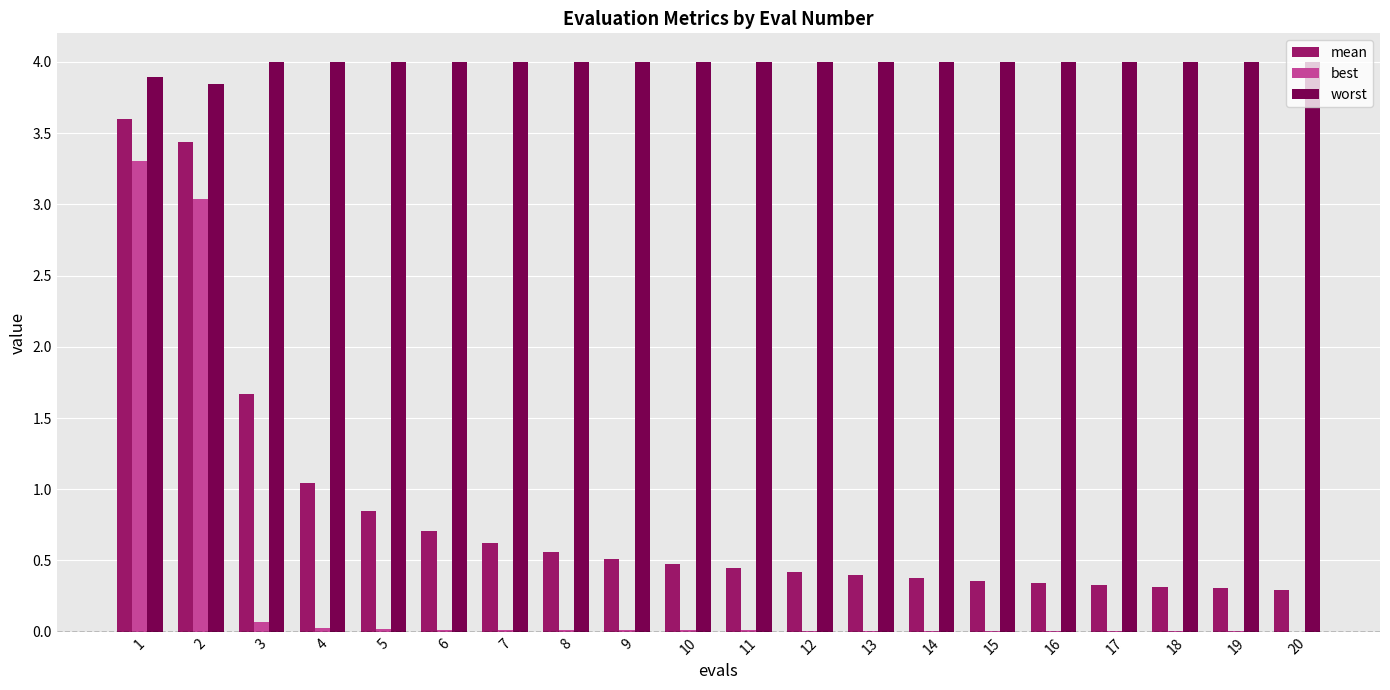

Between 4 and 12, which series saw the biggest shift?

mean